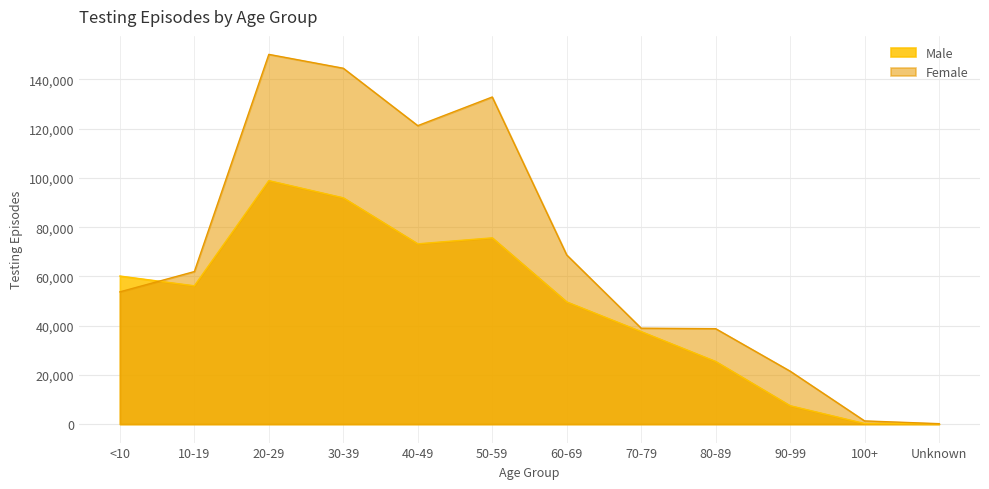

What is the label of the 12th point from the right?

<10